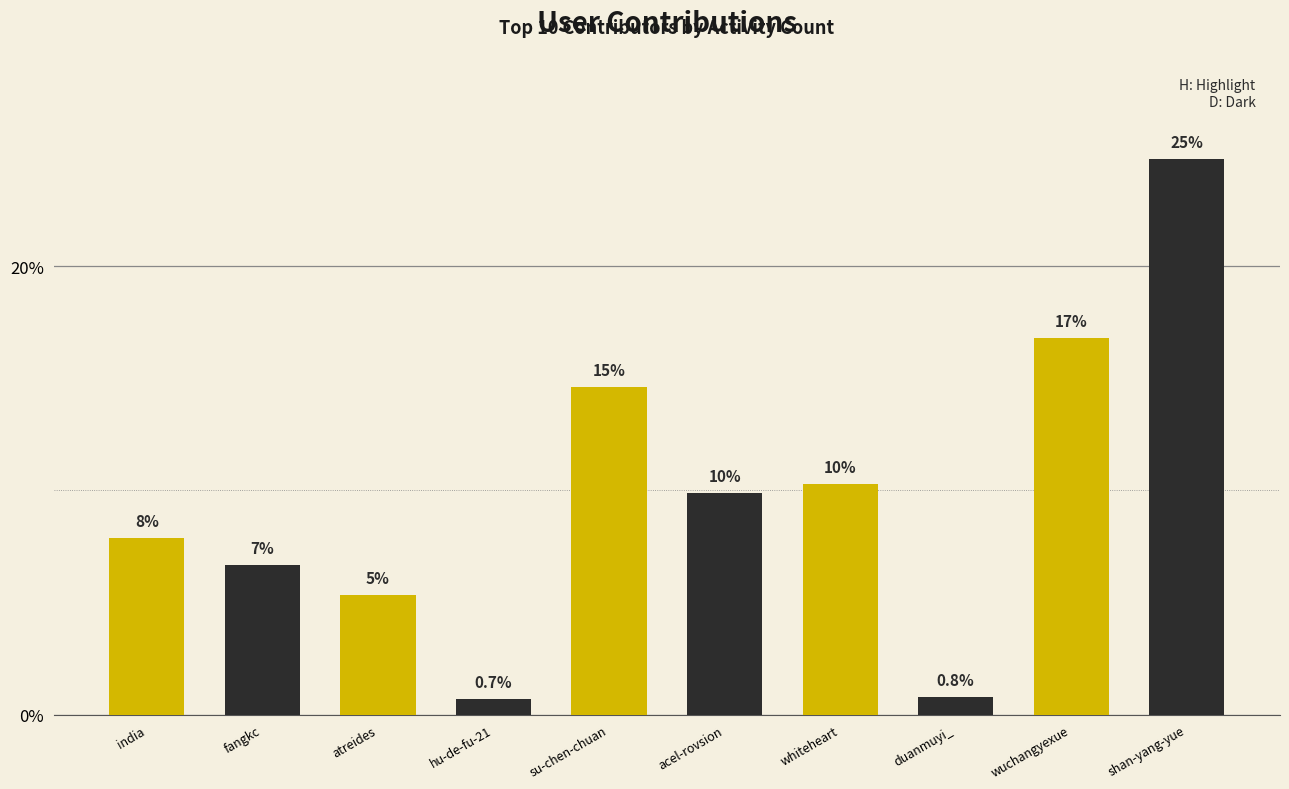

List the labels in order of value, largest first.

shan-yang-yue, wuchangyexue, su-chen-chuan, whiteheart, acel-rovsion, india, fangkc, atreides, duanmuyi_, hu-de-fu-21